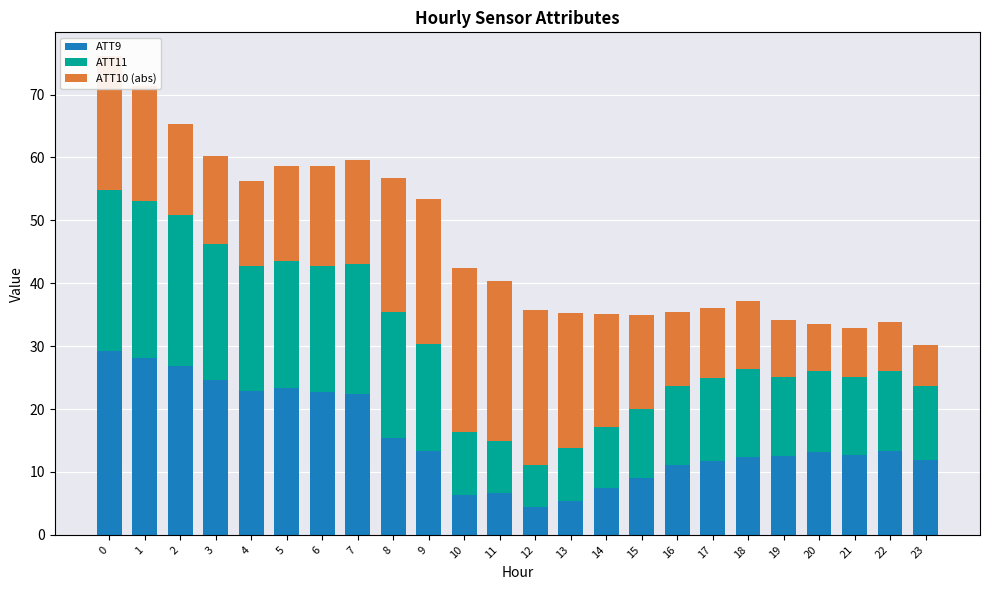

Does the chart contain any negative values?

No